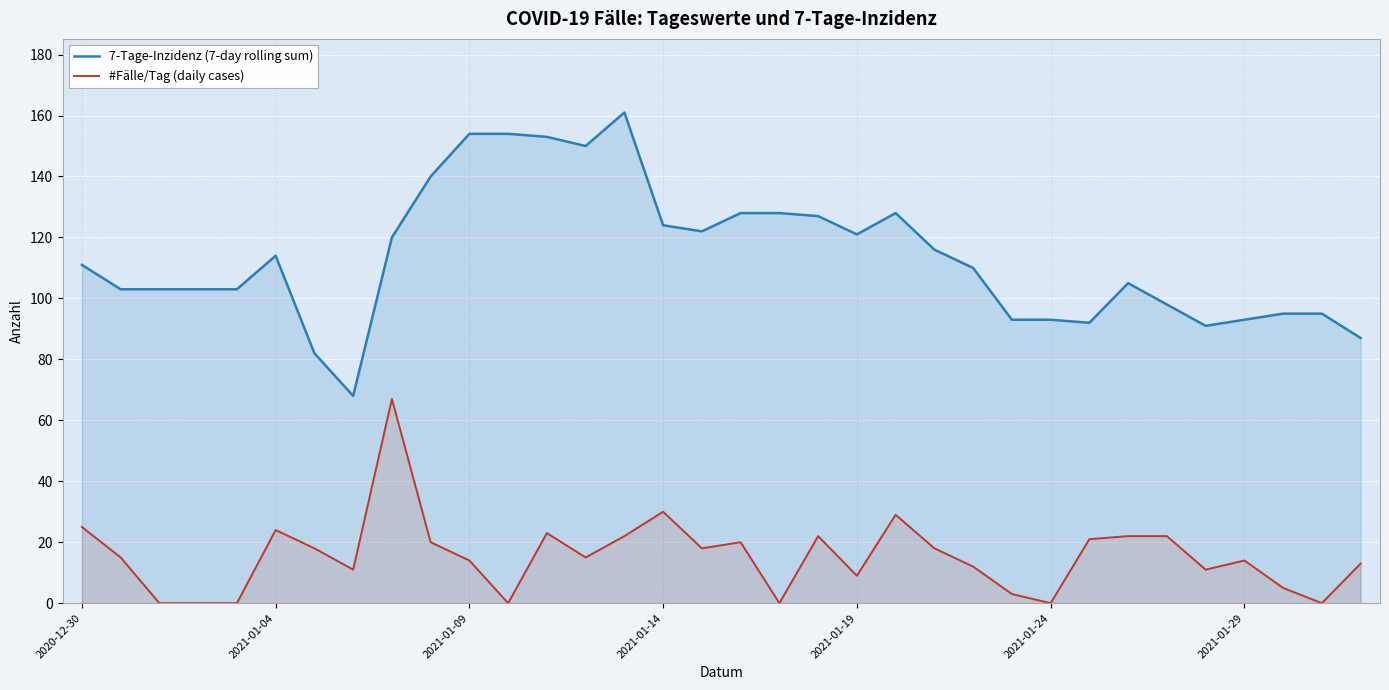

Count the number of data series in this chart.

2